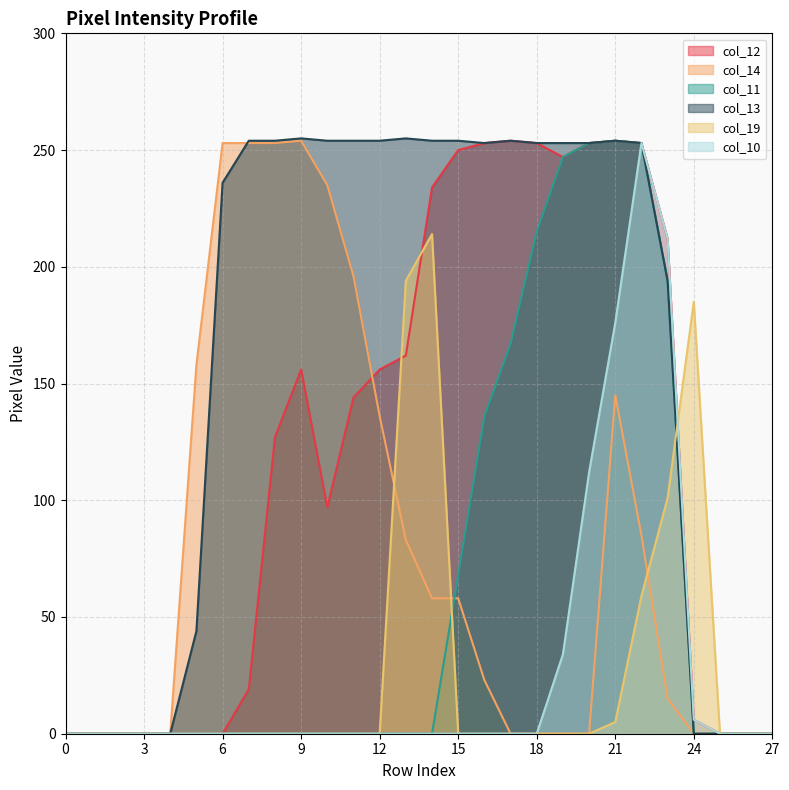

Between 24 and 26, which series saw the biggest shift?

col_19